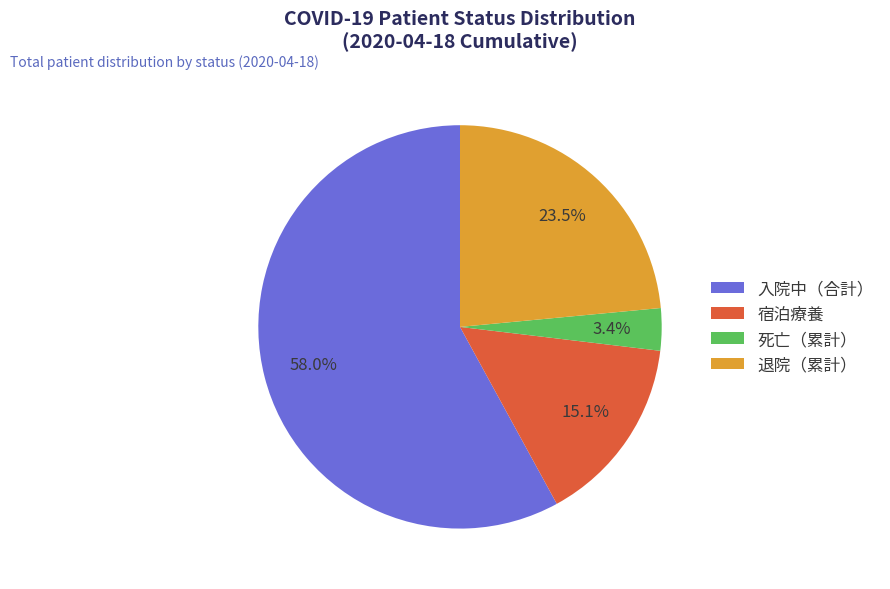

Does any single category account for the majority?

Yes